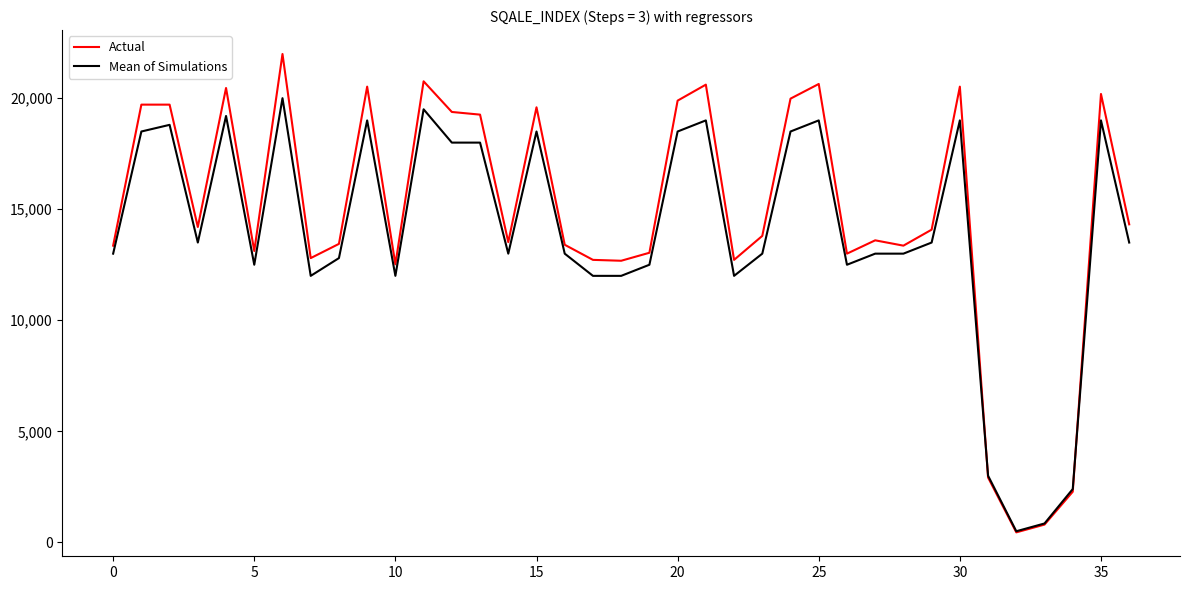

Which series has the widest spread of values?

Actual